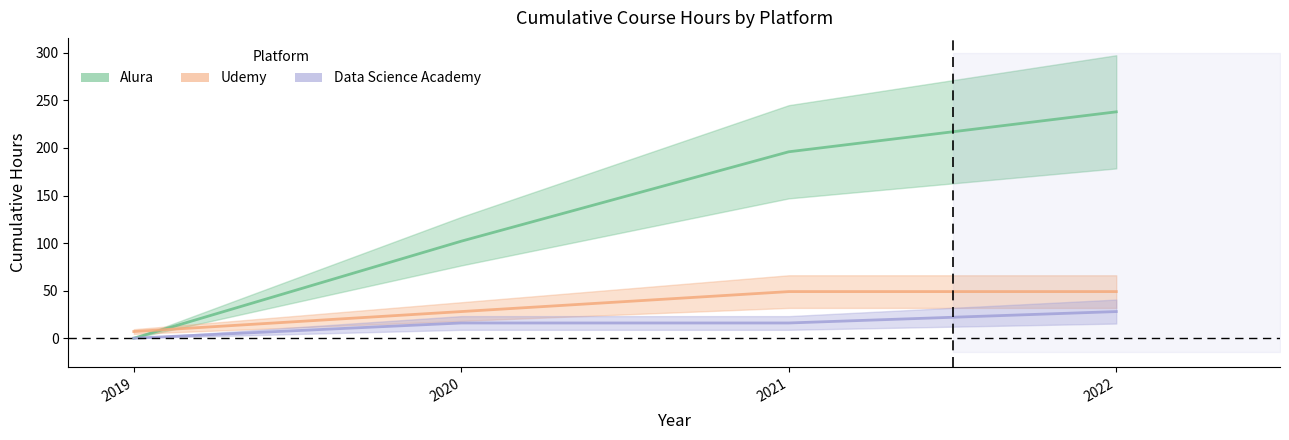

The Alura series shows -117 at 2019. True or false?

False